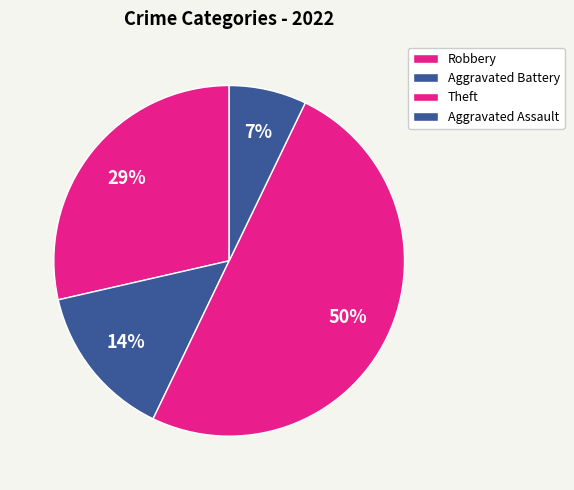

The Robbery slice represents 15% of the pie. True or false?

False